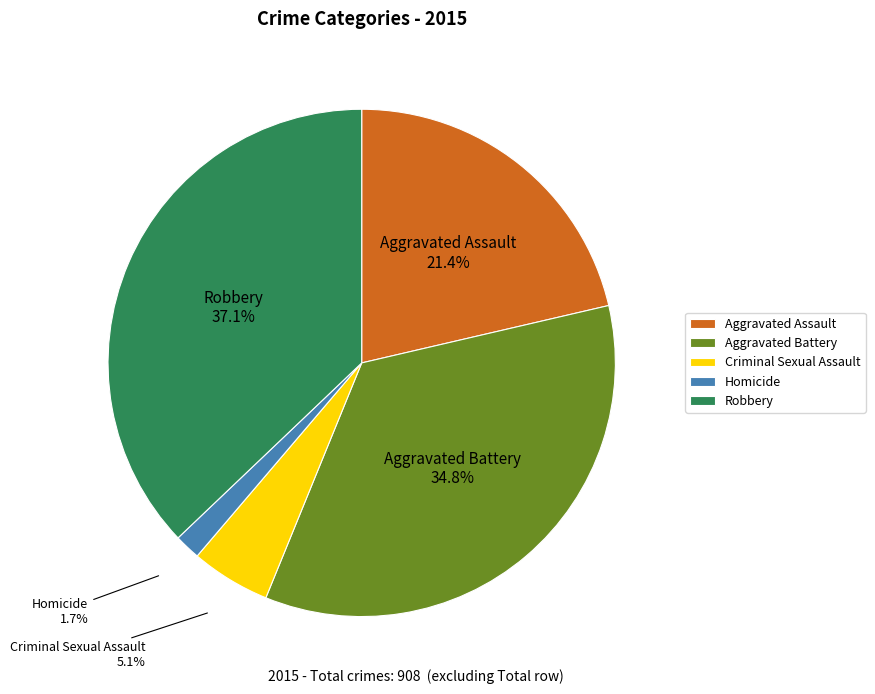

Which category has the biggest portion of the pie?

Robbery